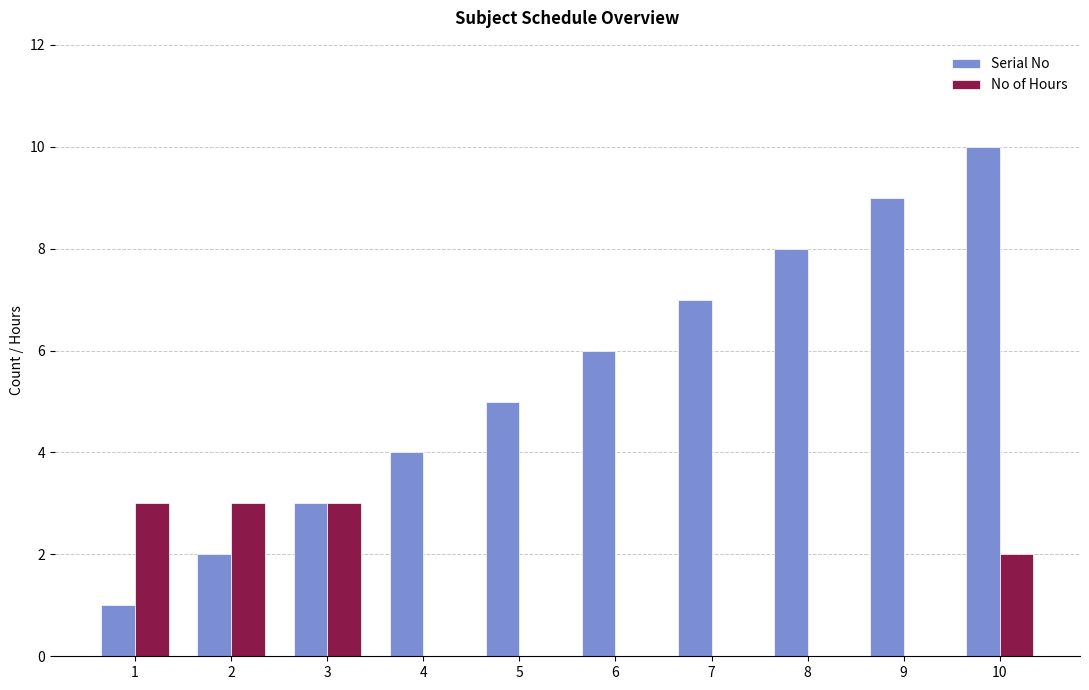

Between 5 and 8, which series saw the biggest shift?

Serial No